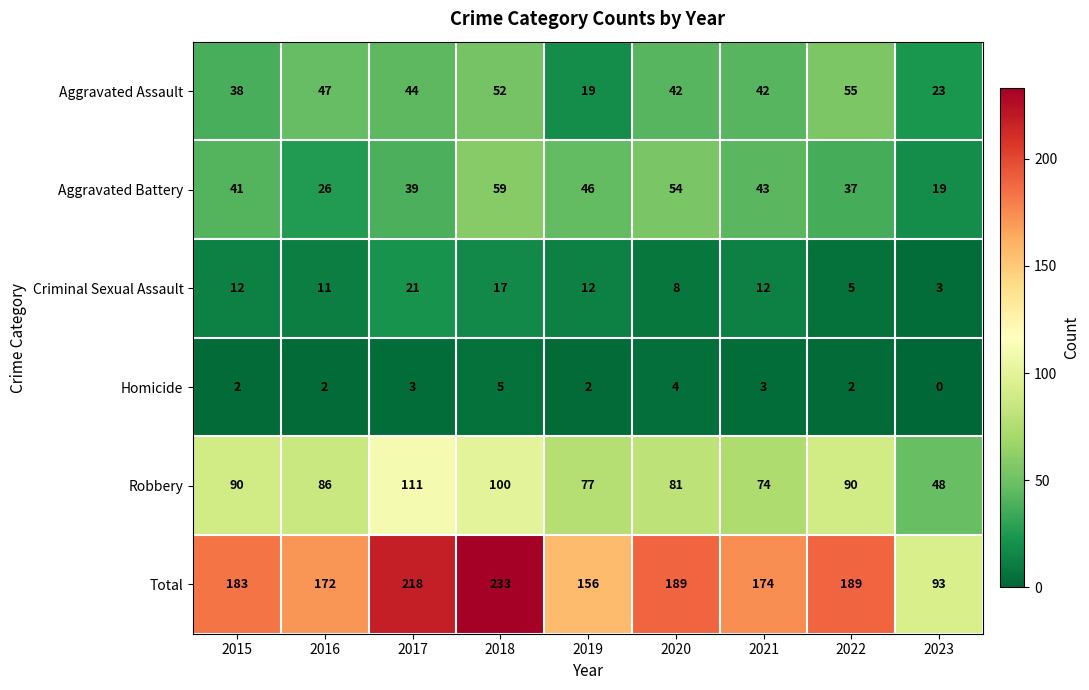

What is the sum of all Total values?

1607